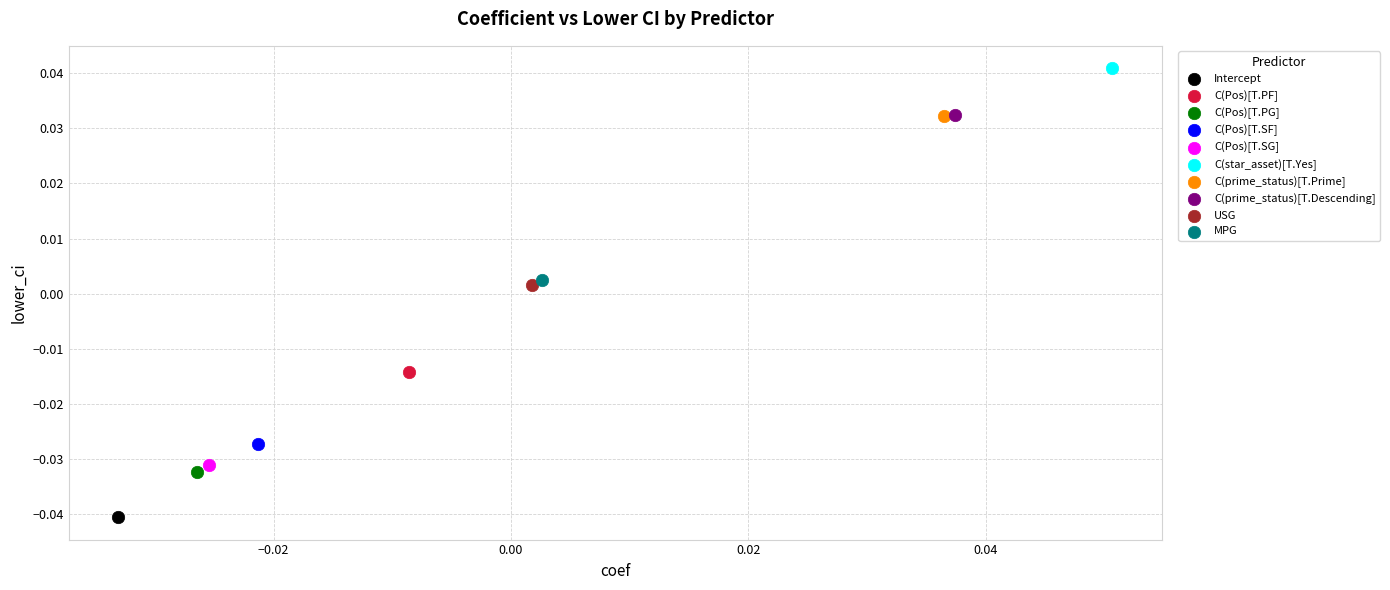

What are all the series names shown in the legend?

Intercept, C(Pos)[T.PF], C(Pos)[T.PG], C(Pos)[T.SF], C(Pos)[T.SG], C(star_asset)[T.Yes], C(prime_status)[T.Prime], C(prime_status)[T.Descending], USG, MPG